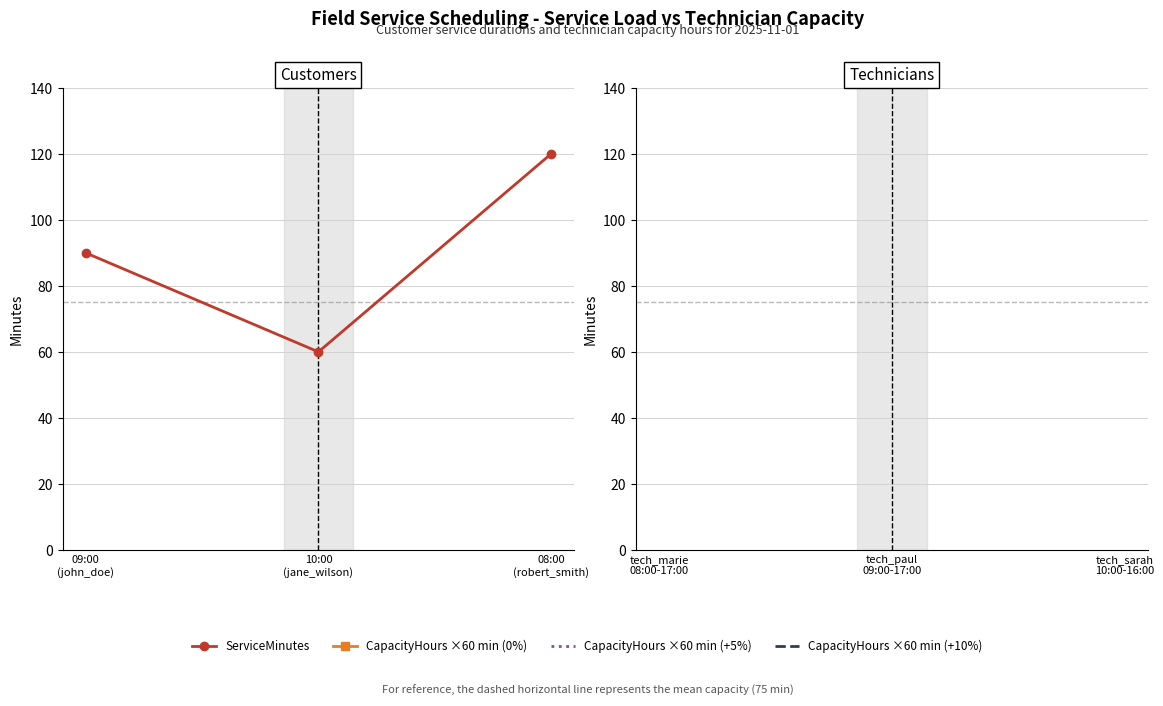

What is the label of the 1st point from the right?

08:00
(robert_smith)